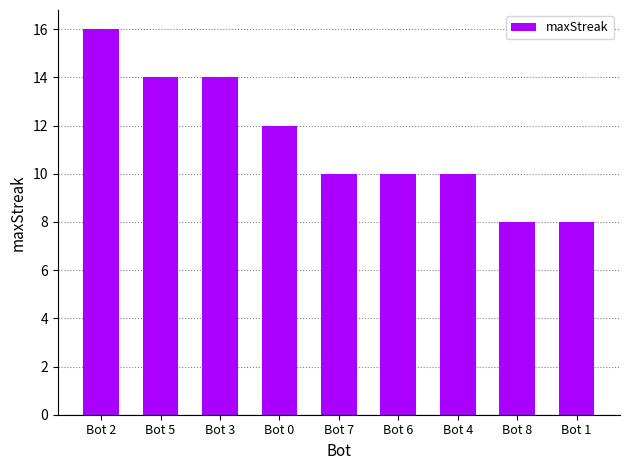

Reading left to right, extract all data points from this chart.

16	14	14	12	10	10	10	8	8